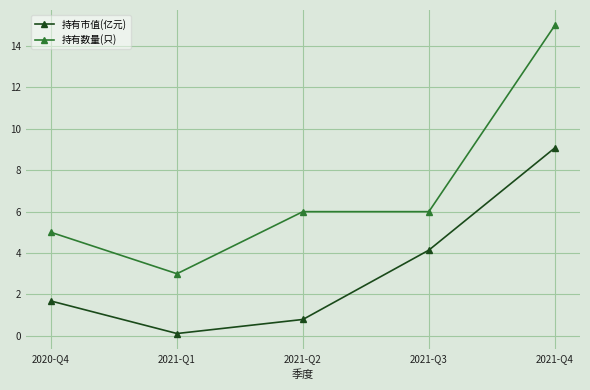

List the series in order of their overall mean, lowest first.

持有市值(亿元), 持有数量(只)